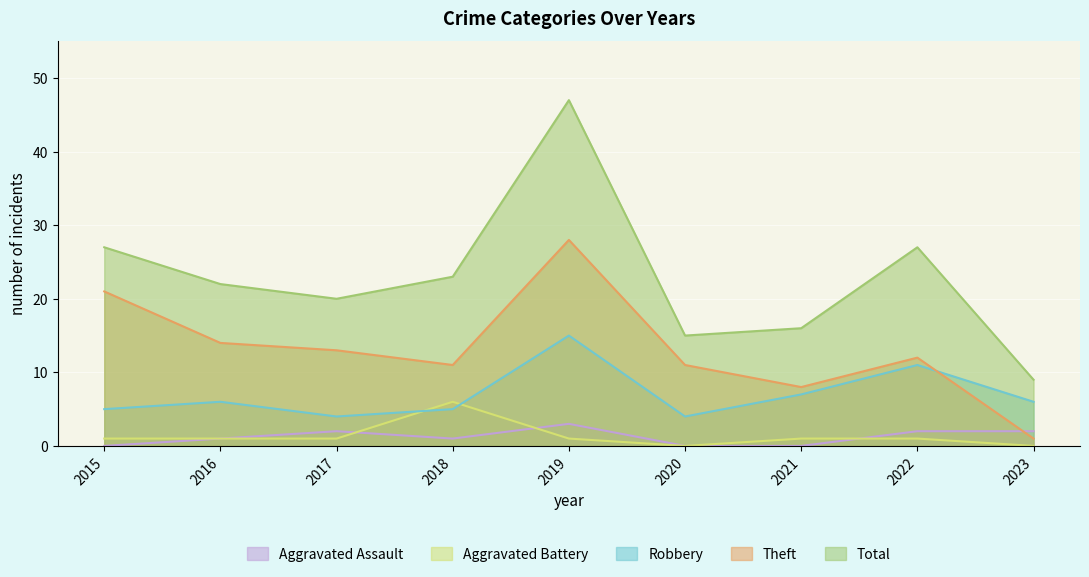

Is it true that Total equals 42 at 2015?

False